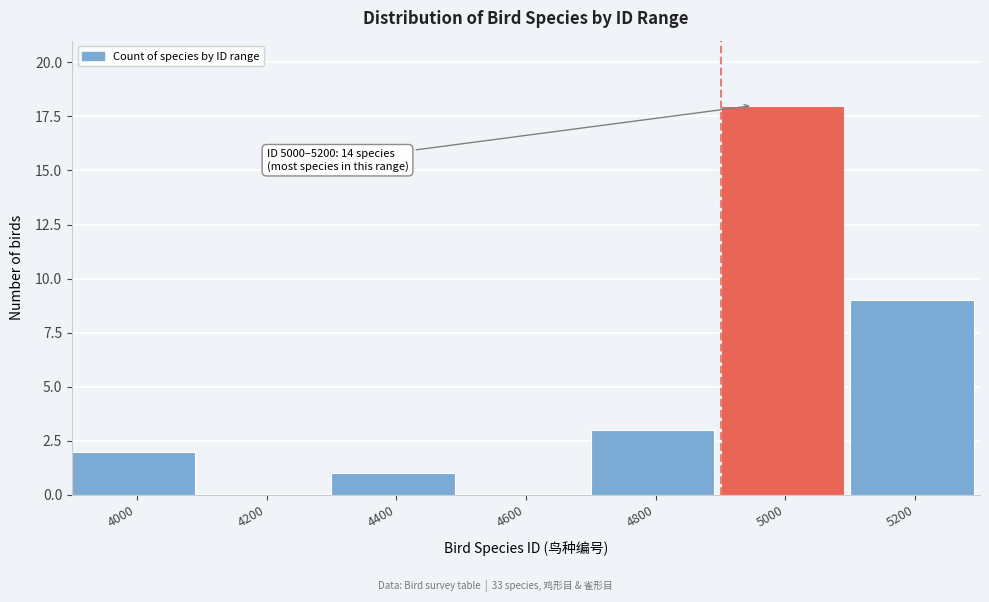

Reading left to right, extract all data points from this chart.

4000=2	4200=0	4400=1	4600=0	4800=3	5000=18	5200=9